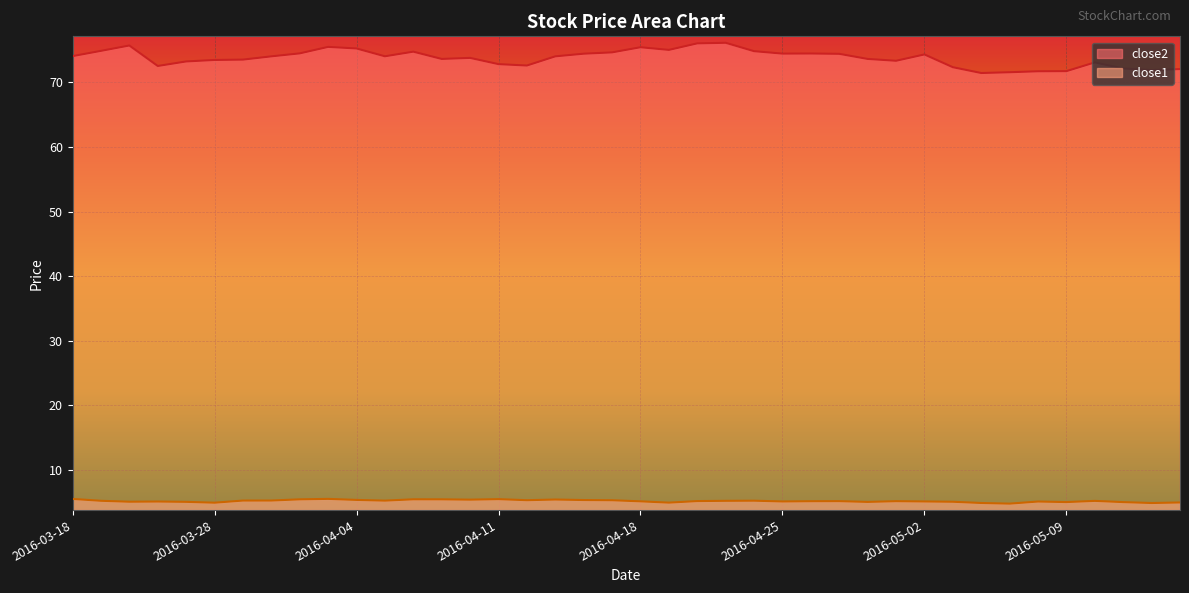

What are all the series names shown in the legend?

close2, close1